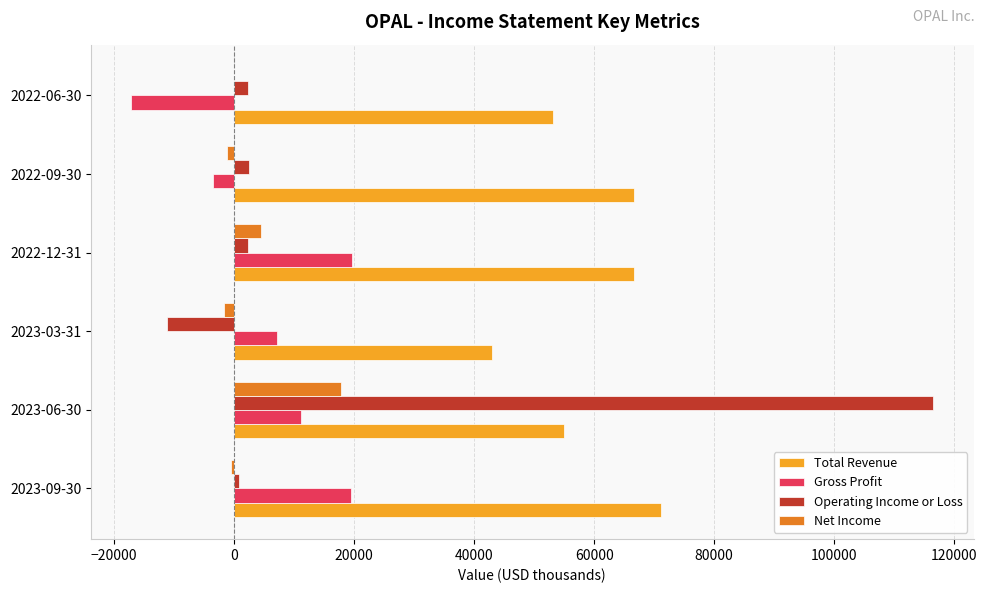

What is the sum of all Gross Profit values?

36800